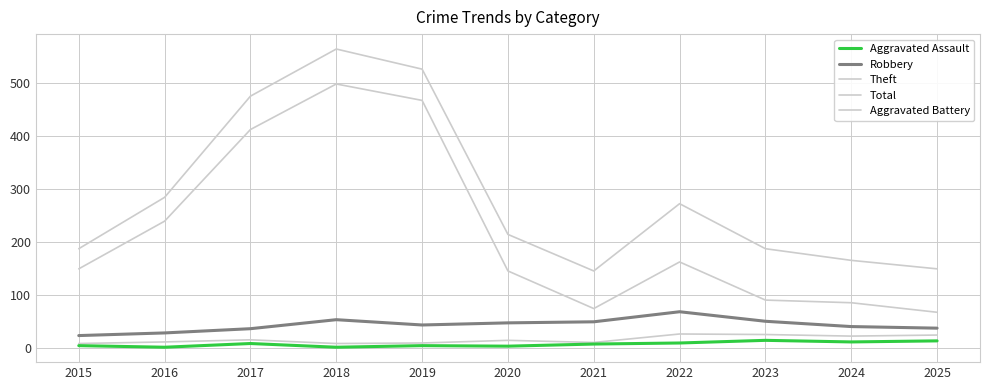

Does the chart have visible grid lines?

Yes